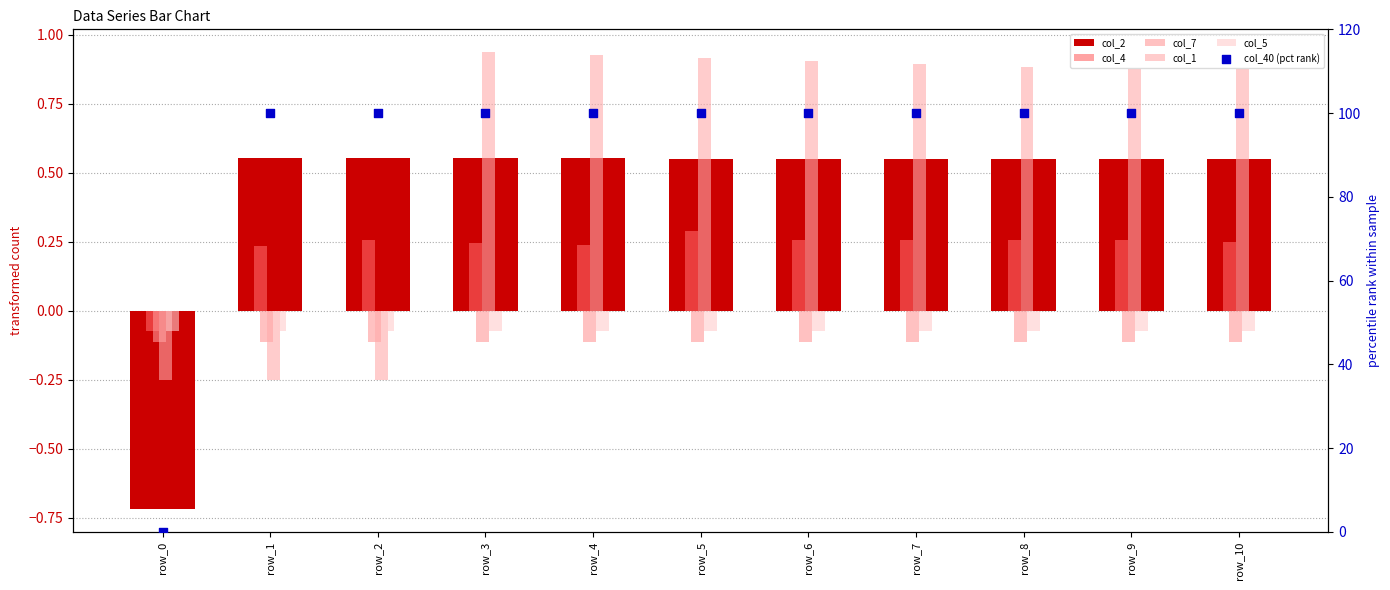

At which category is the sum across all series the highest?

row_5